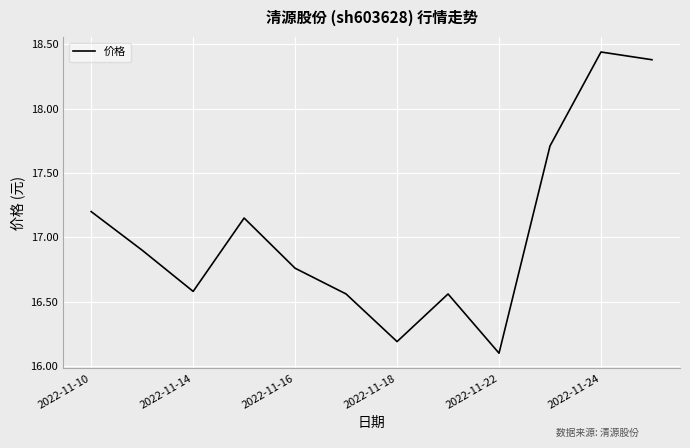

What is the smallest value displayed?

16.1